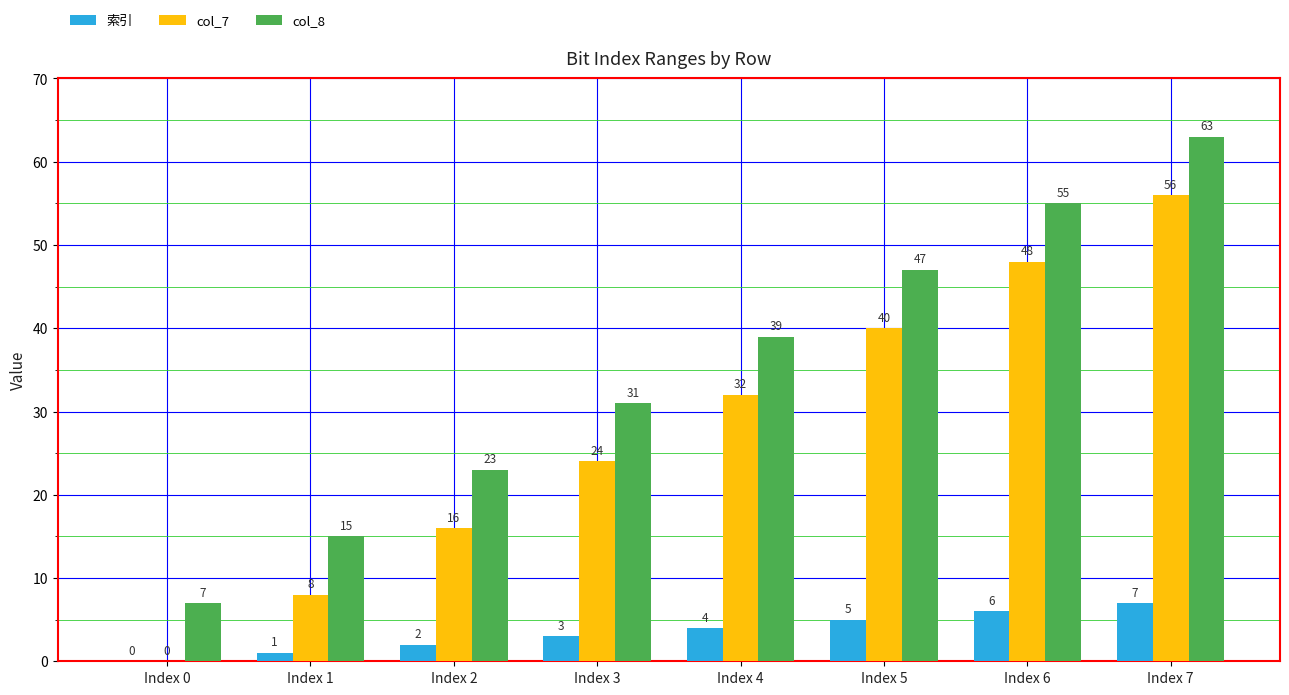

Which series has the largest total across all categories?

col_8